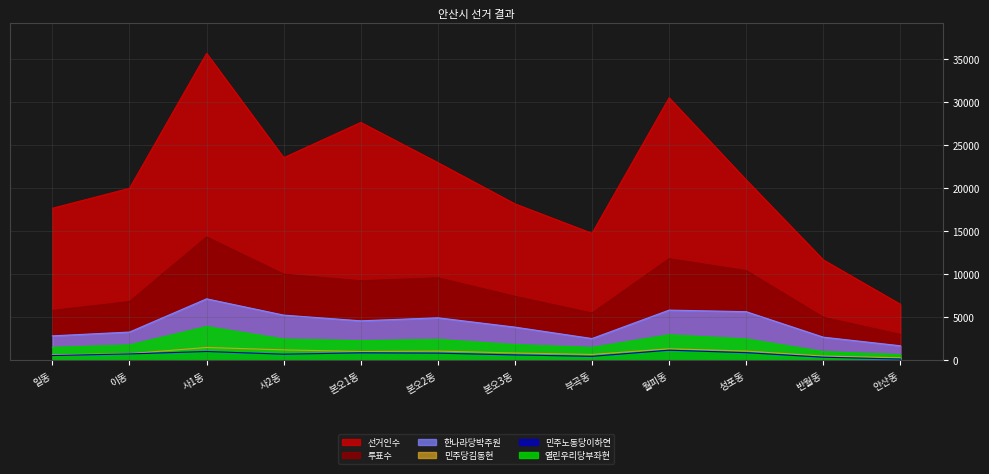

At how many categories does at least one series exceed 32059?

1